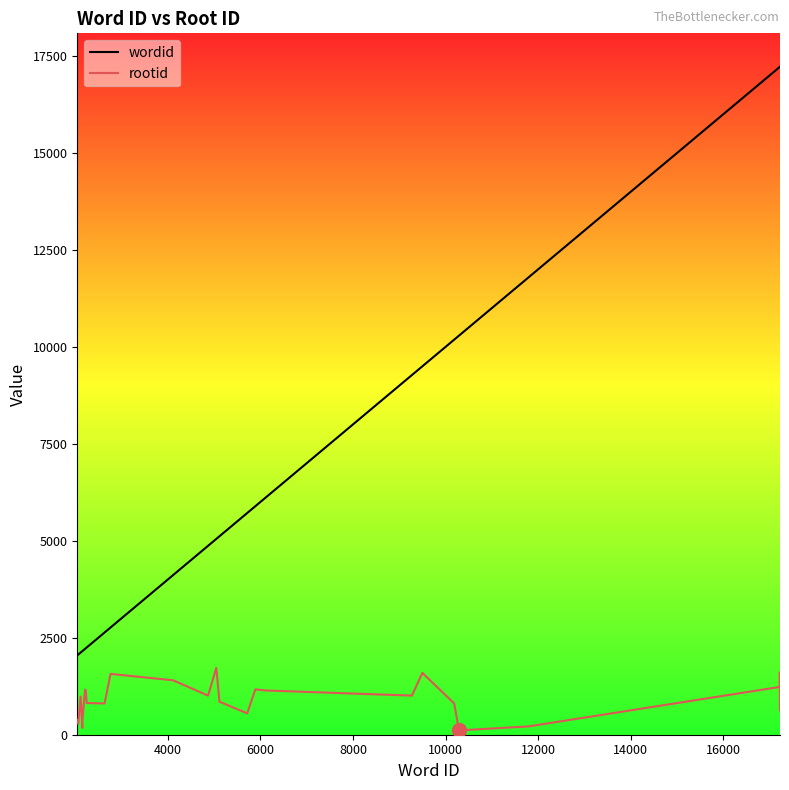

What is the greatest value displayed?

17222